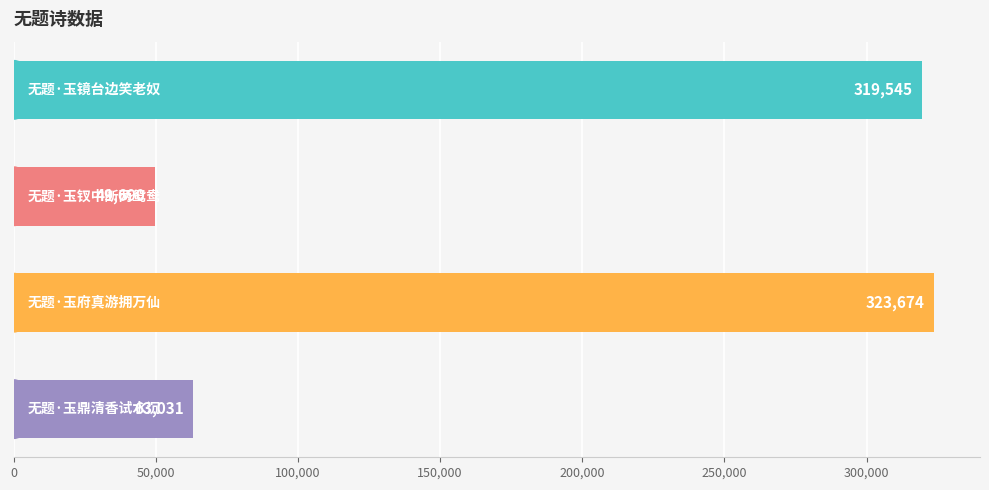

What is the smallest value displayed?

49690